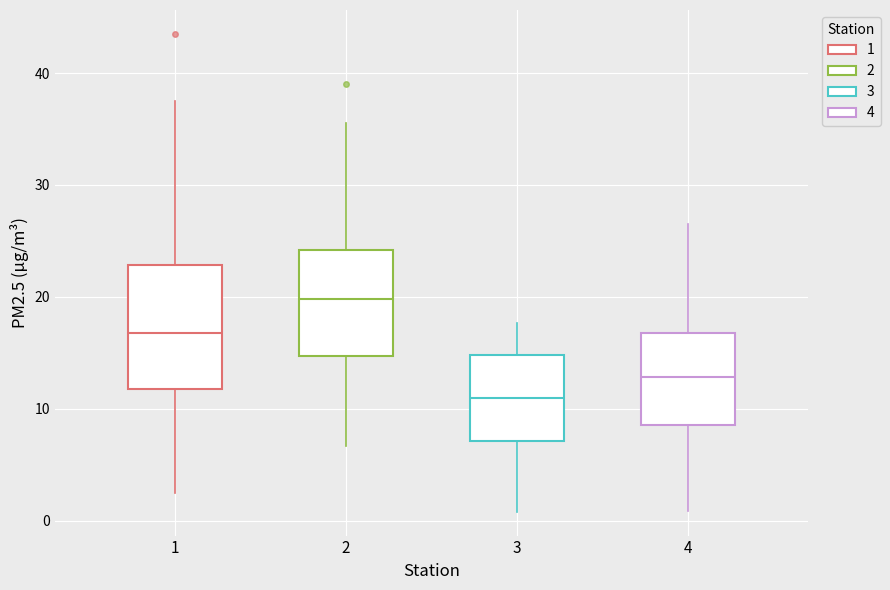

Which box's median line is the lowest?

3